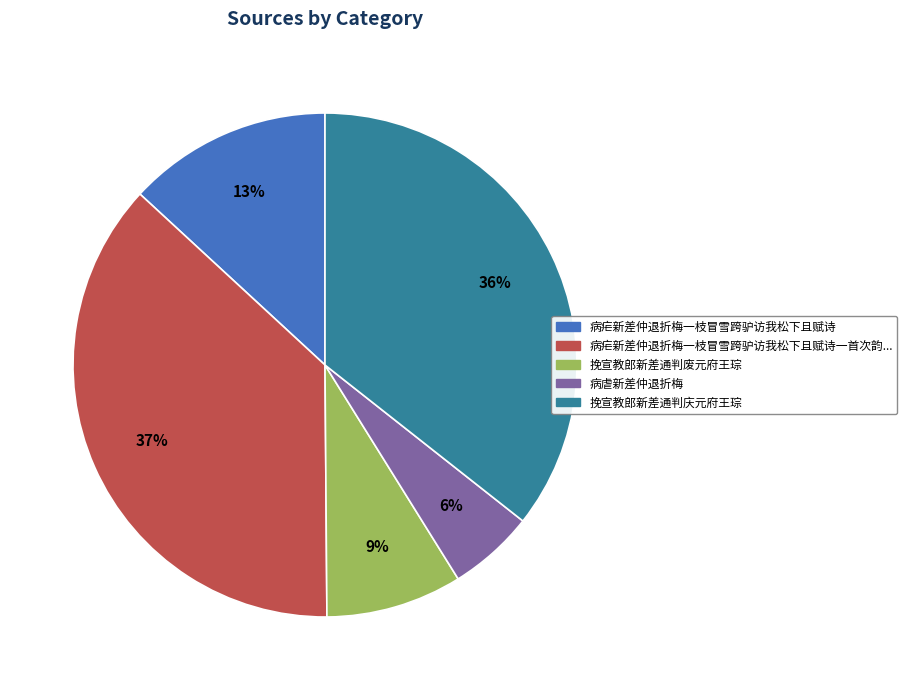

Is there any slice that represents more than half of the pie?

No